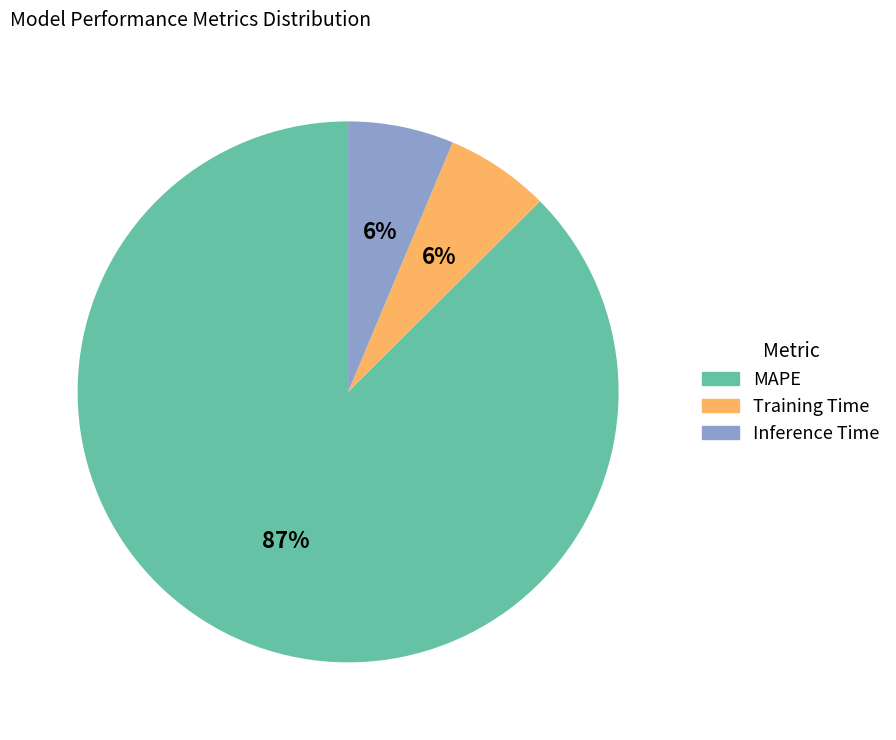

Count the number of slices in the pie.

3